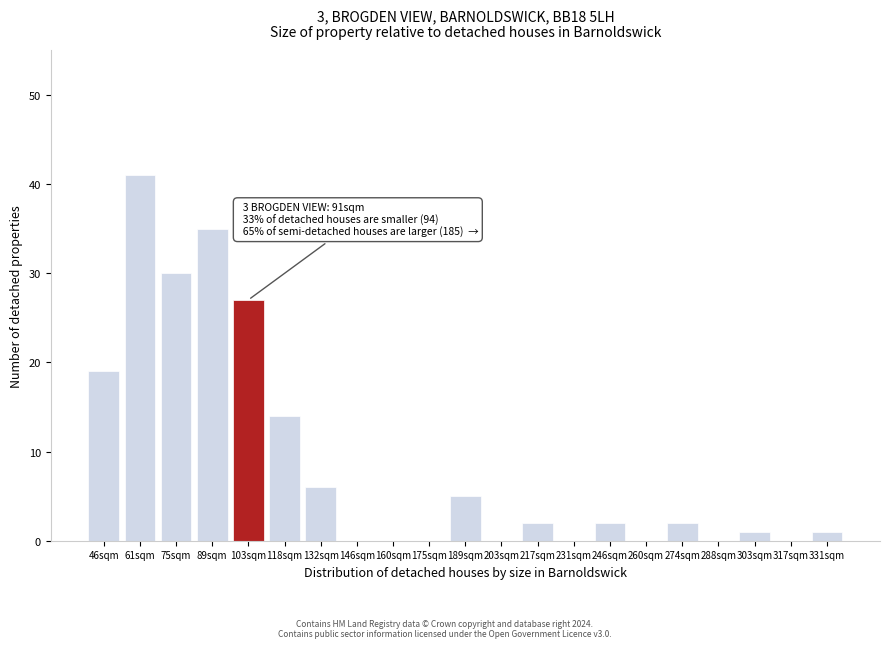

Reading left to right, transcribe all the data shown in this chart.

46sqm=19	61sqm=41	75sqm=30	89sqm=35	103sqm=27	118sqm=14	132sqm=6	146sqm=0	160sqm=0	175sqm=0	189sqm=5	203sqm=0	217sqm=2	231sqm=0	246sqm=2	260sqm=0	274sqm=2	288sqm=0	303sqm=1	317sqm=0	331sqm=1